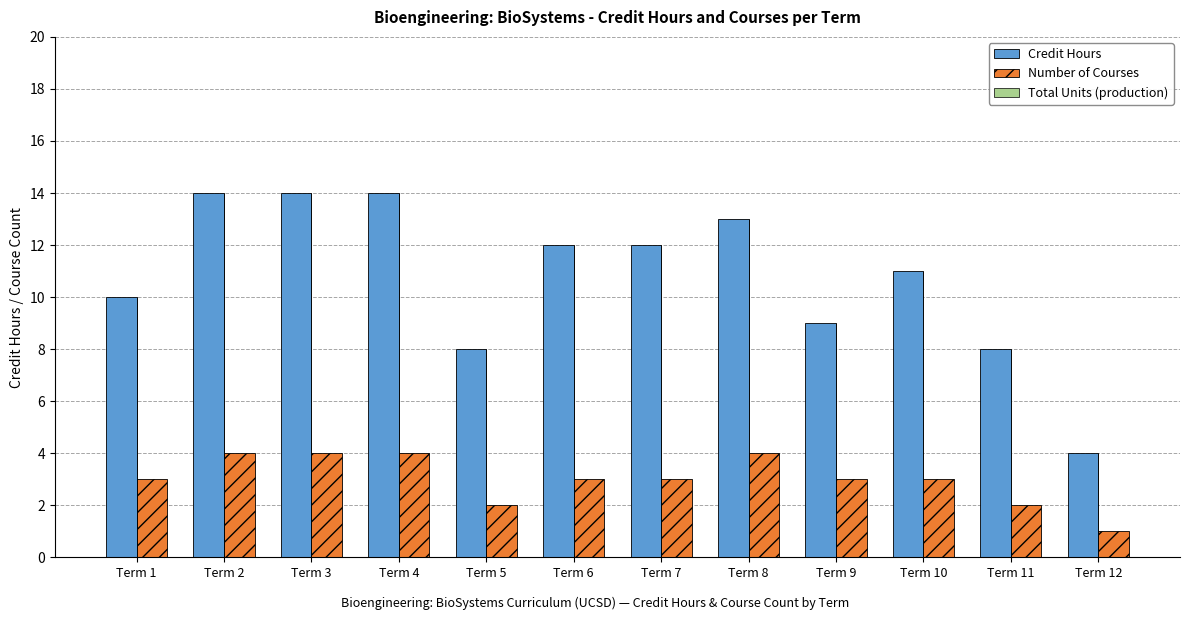

What is the maximum value shown in the chart?

14